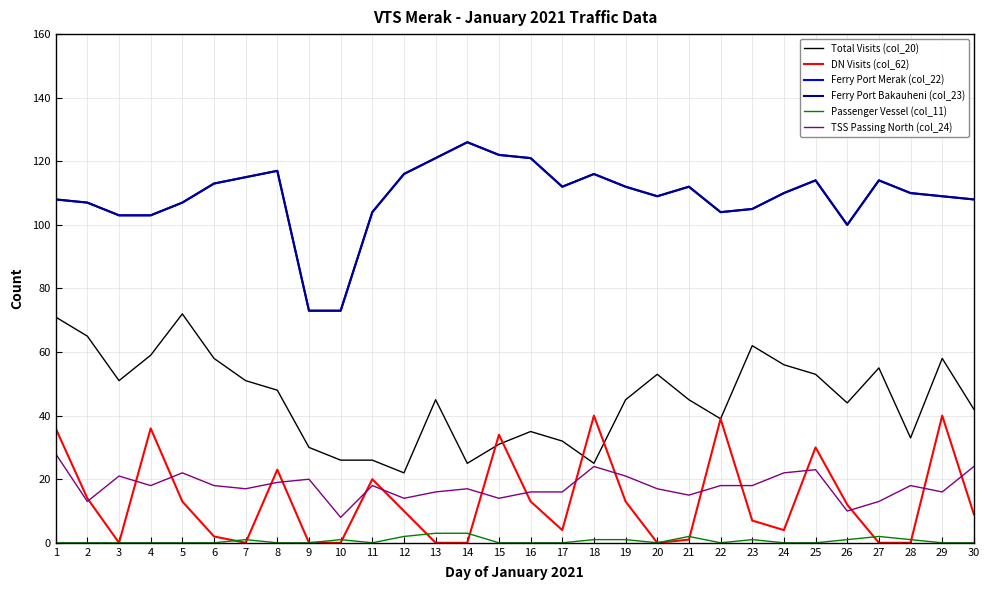

How many interior local valleys does the TSS Passing North (col_24) series have?

9